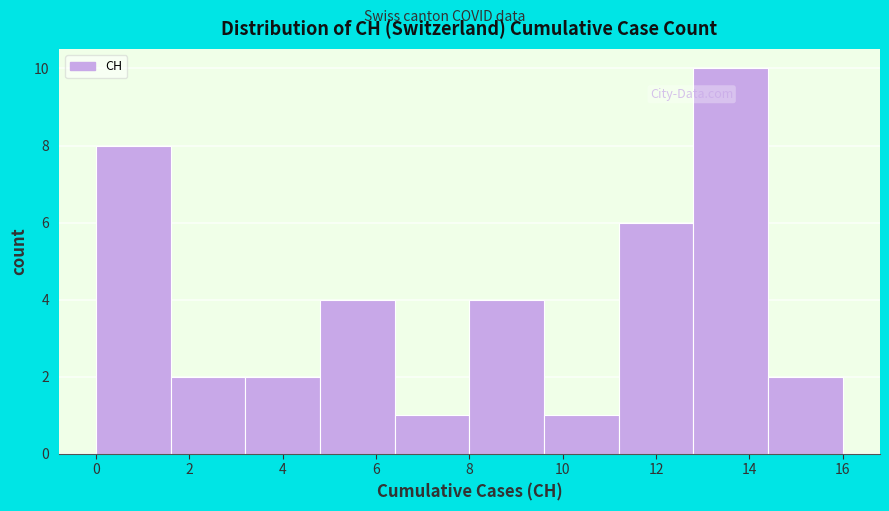

How tall is the bar that spans 12.8 to 14.4 on the x-axis? The values are not printed on the chart, so give them approximately, as read against the axis.

10